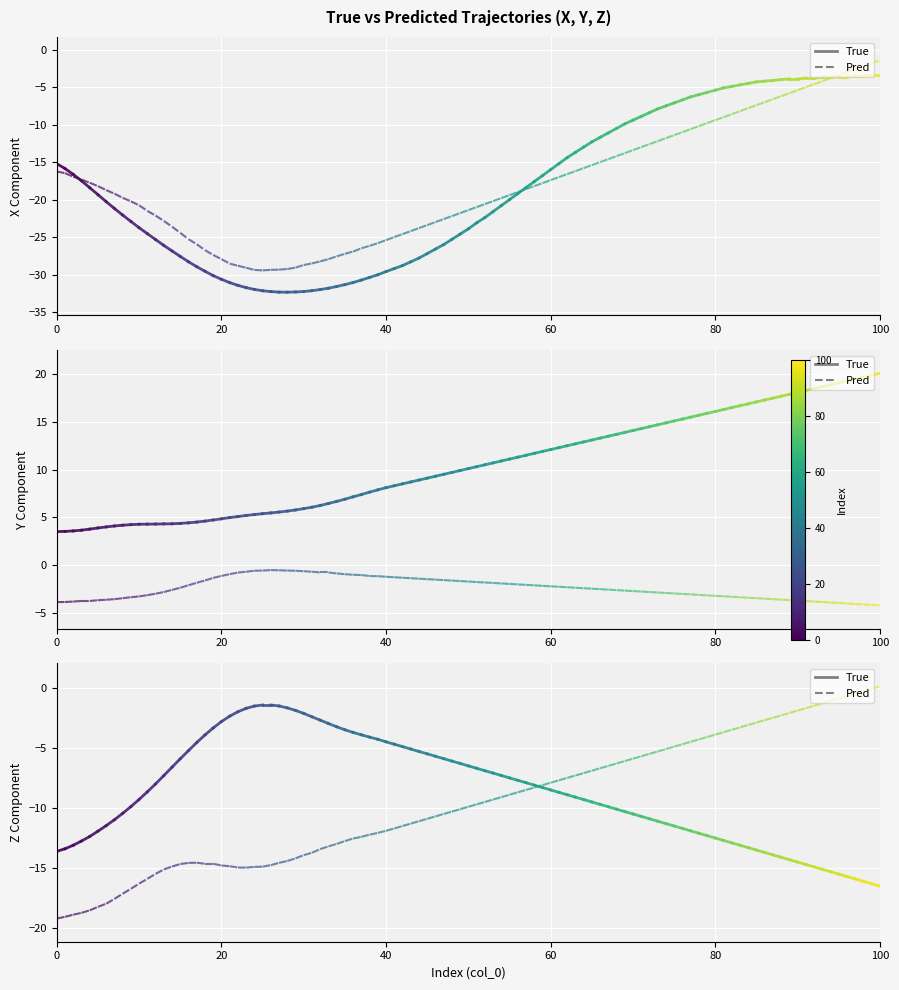

Between 0 and 20, which series saw the biggest shift?

X_True